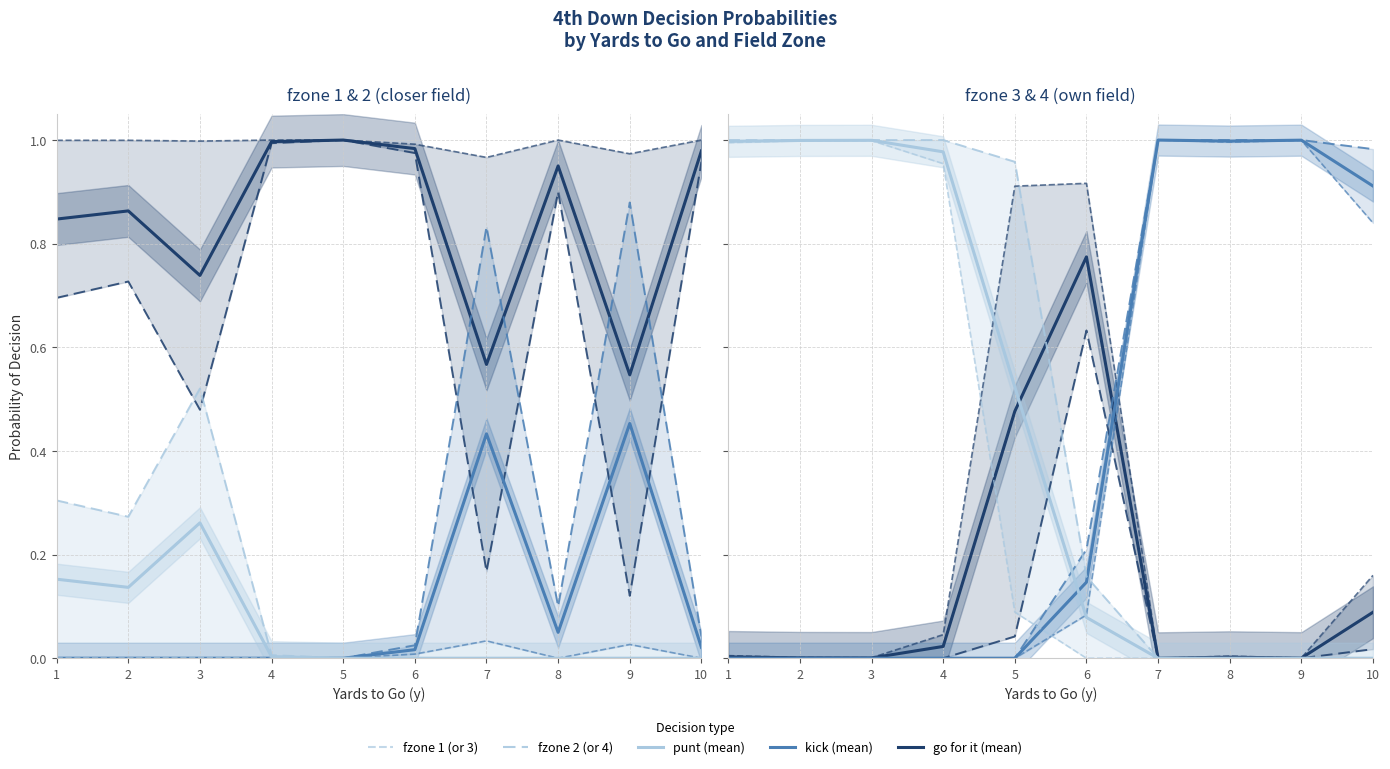

What is the difference between the second highest and second lowest values in the kick series?

1.0